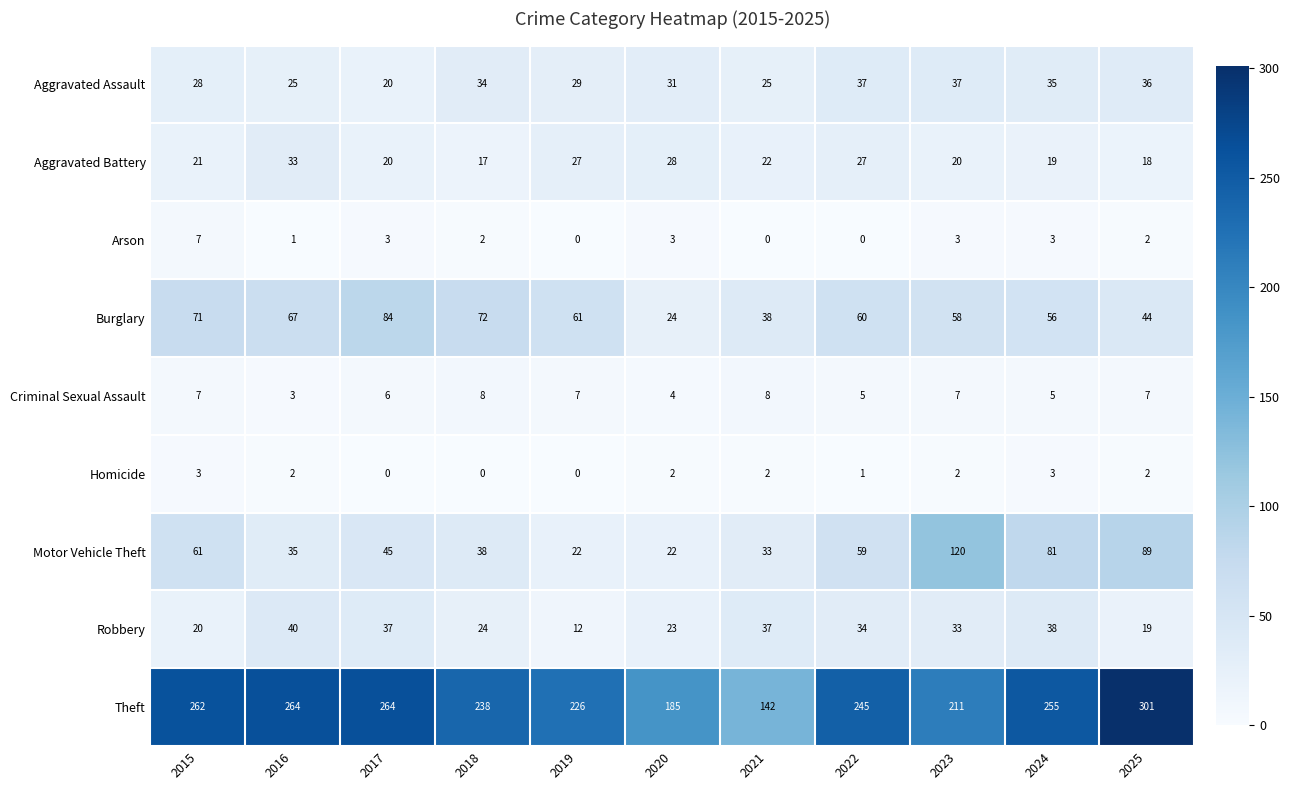

What is the difference between the highest and lowest values at 2025?

299